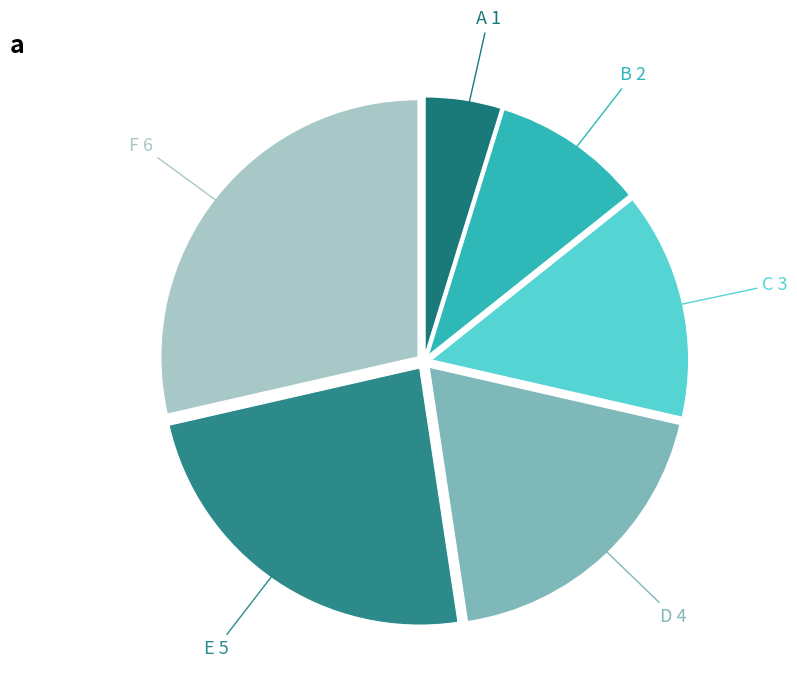

Is the sum of C 3 and A 1 greater than half?

No